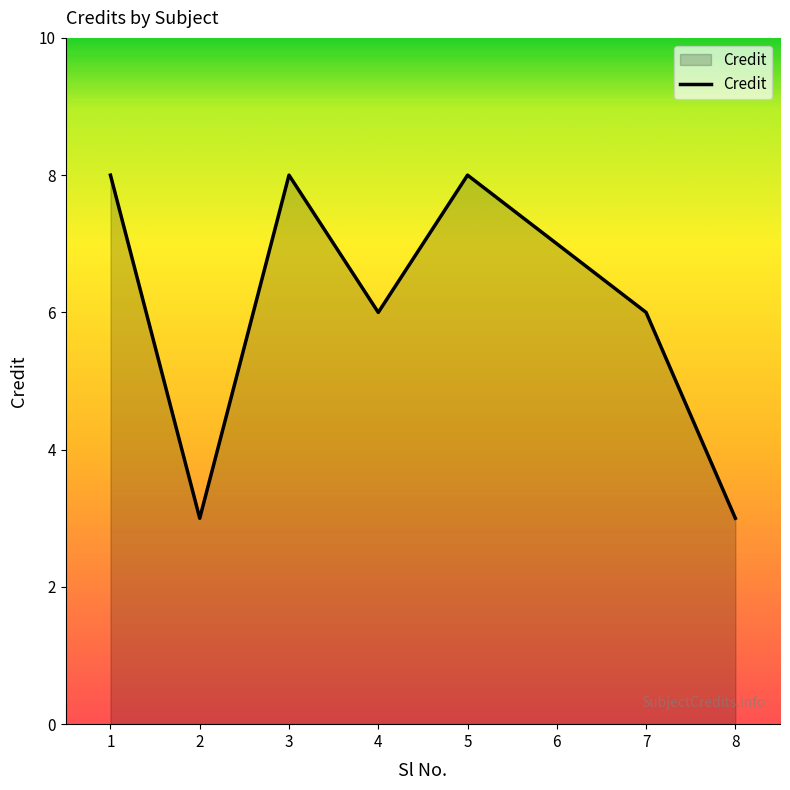

What is the maximum value shown in the chart?

8